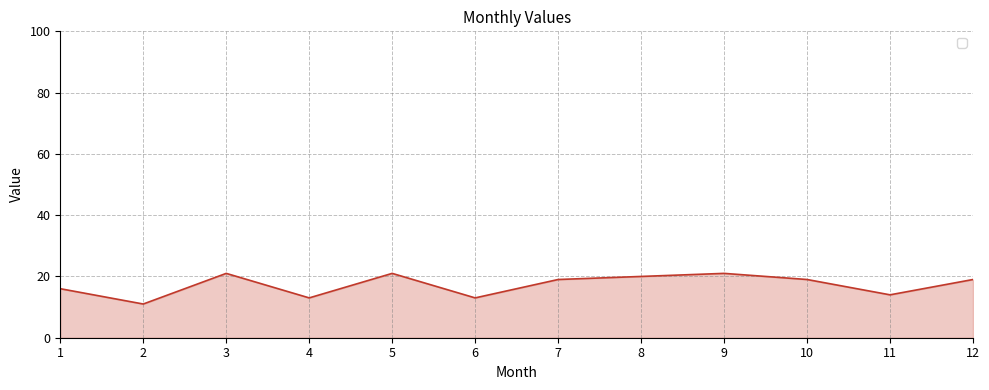

What is the greatest value displayed?

21